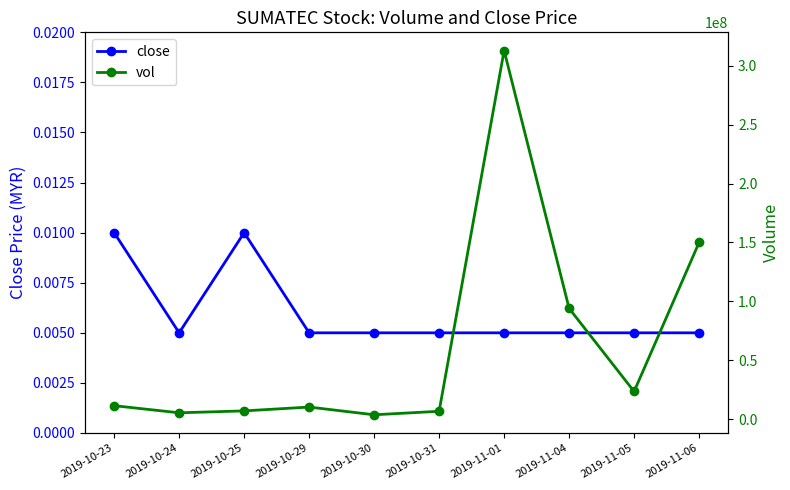

In vol, how many points are lower than both neighbors (excluding endpoints)?

3